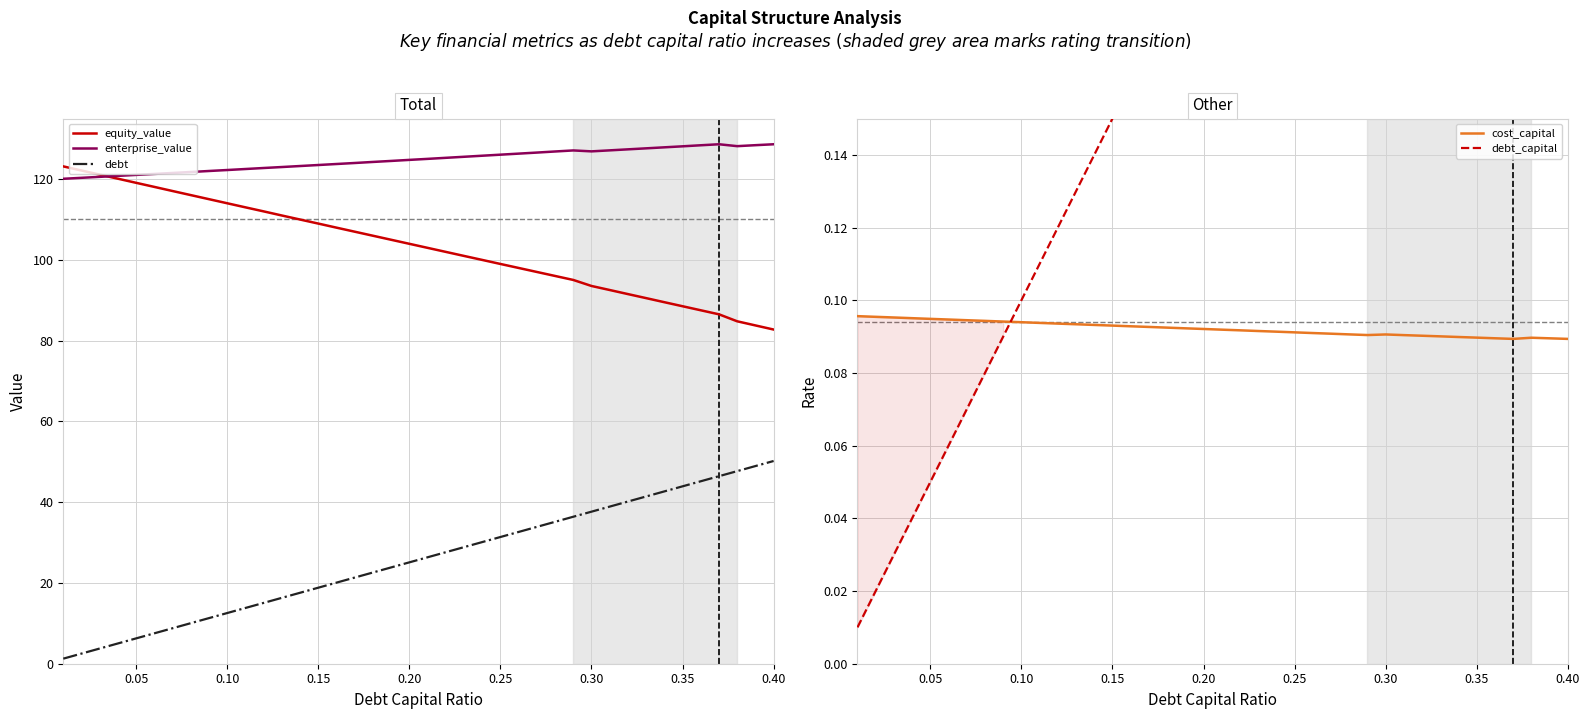

Count the number of categories in the chart.

40